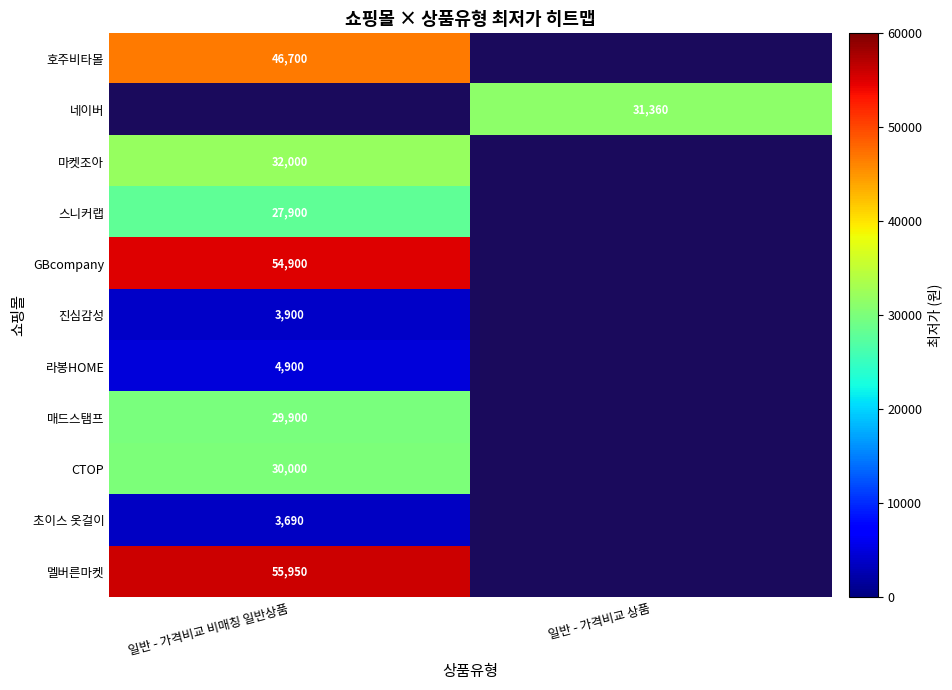

The 멜버른마켓 series shows 55950 at 일반 - 가격비교 비매칭 일반상품. True or false?

True